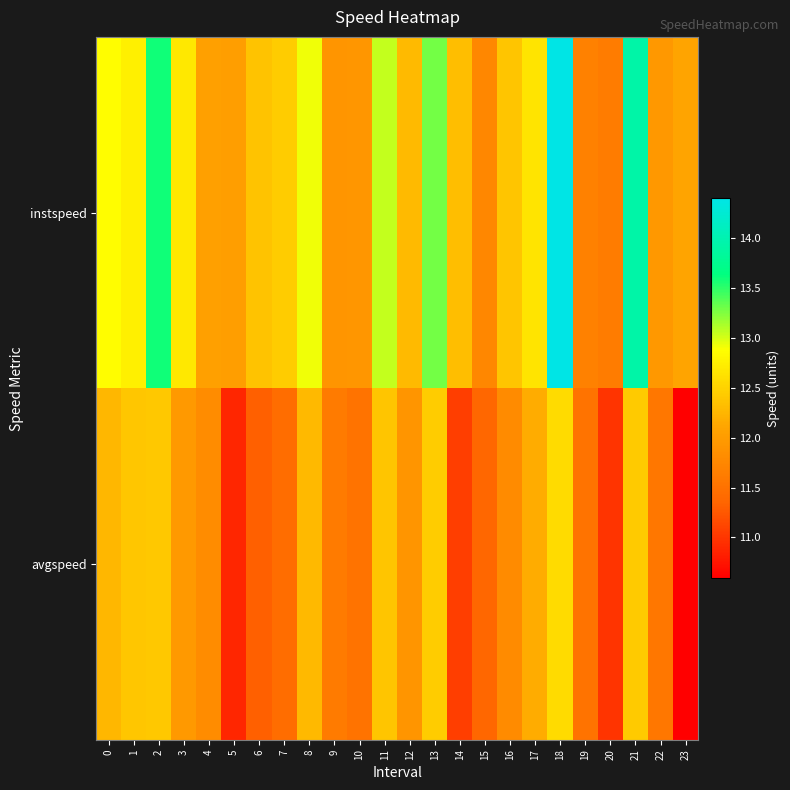

Which label corresponds to the smallest value in the chart?

23